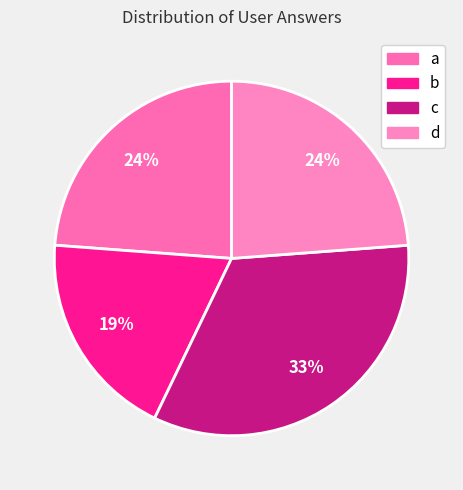

The a slice represents 31% of the pie. True or false?

False